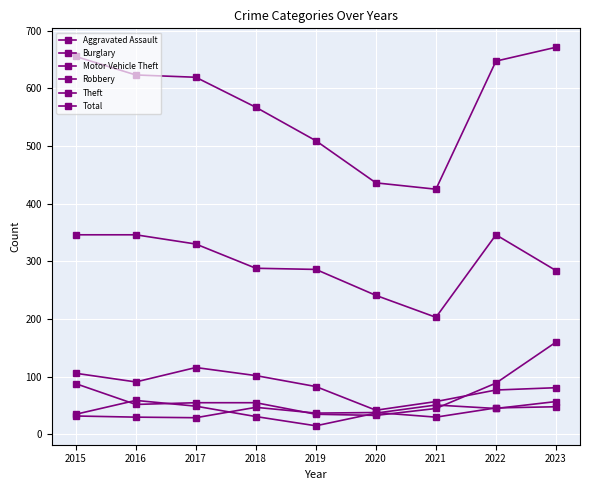

True or false: Aggravated Assault has more than 0 points higher than both neighbors.

True